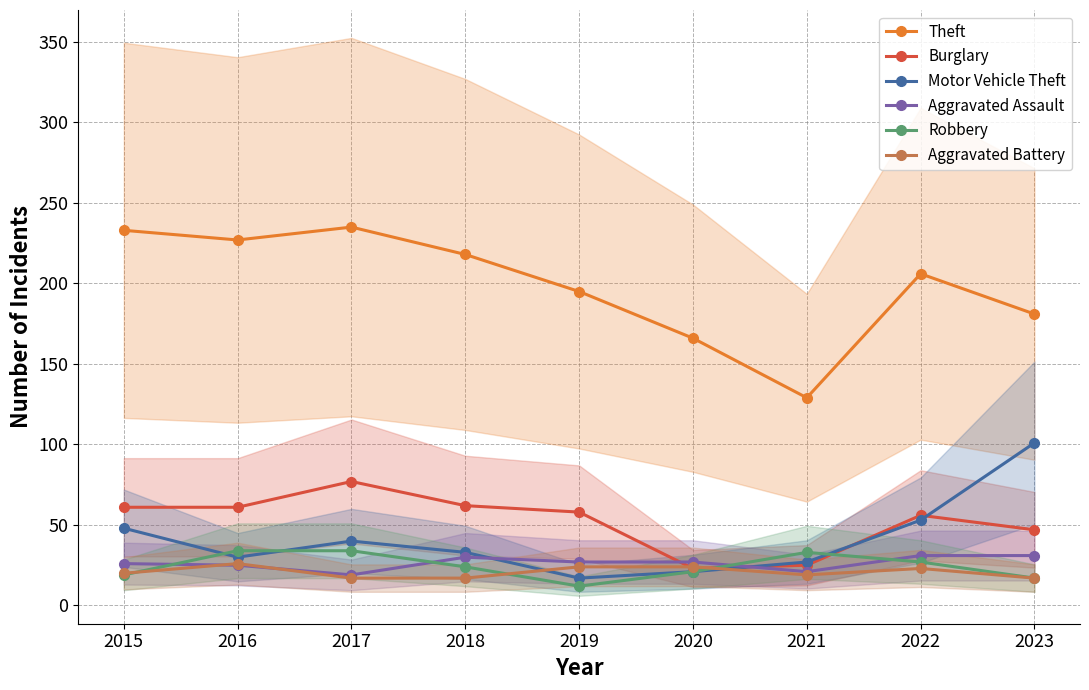

What is the value of the Burglary point at the 4th from the left?

62